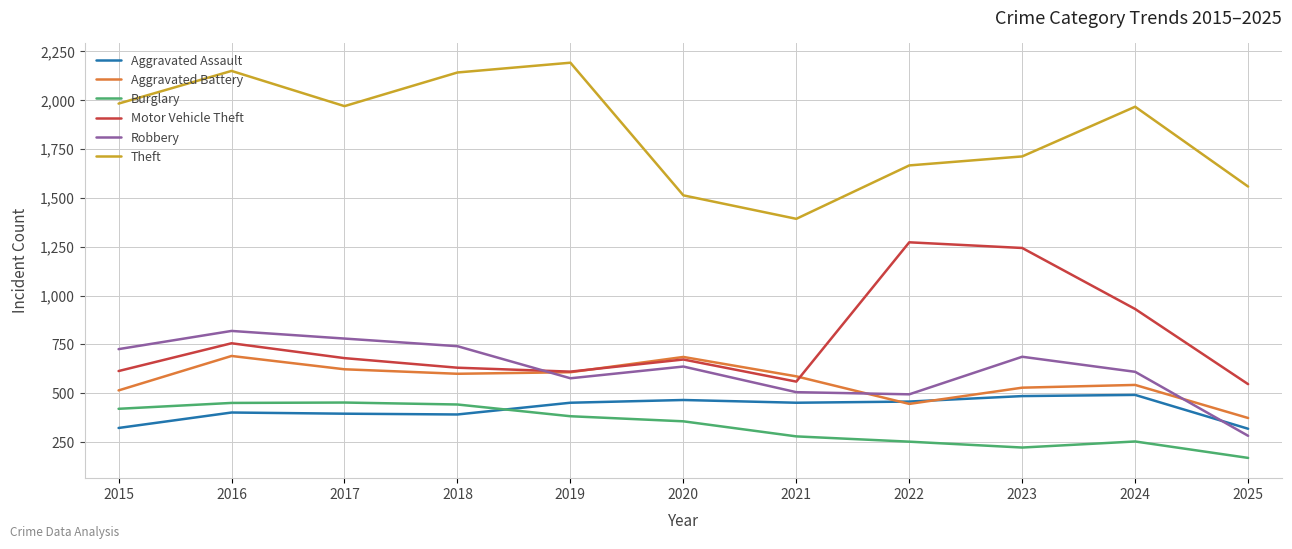

Where is Theft nearest to the value 1791?

2023